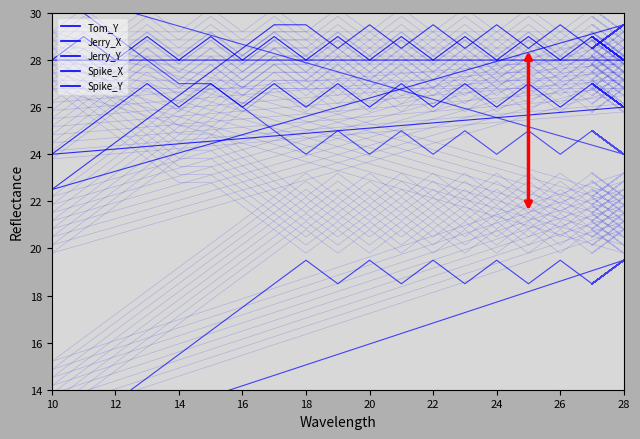

Where is the first local maximum for Spike_Y?

18